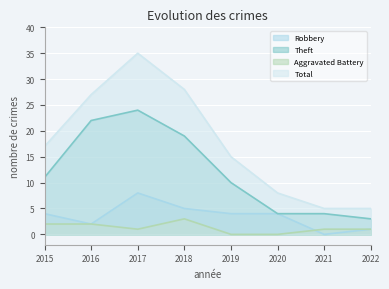

Which series changed the most between 2017 and 2020?

Total